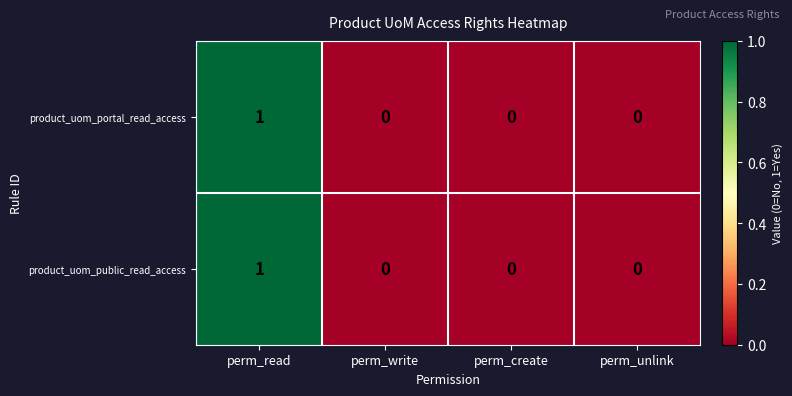

At which label does product_uom_public_read_access reach its peak?

perm_read